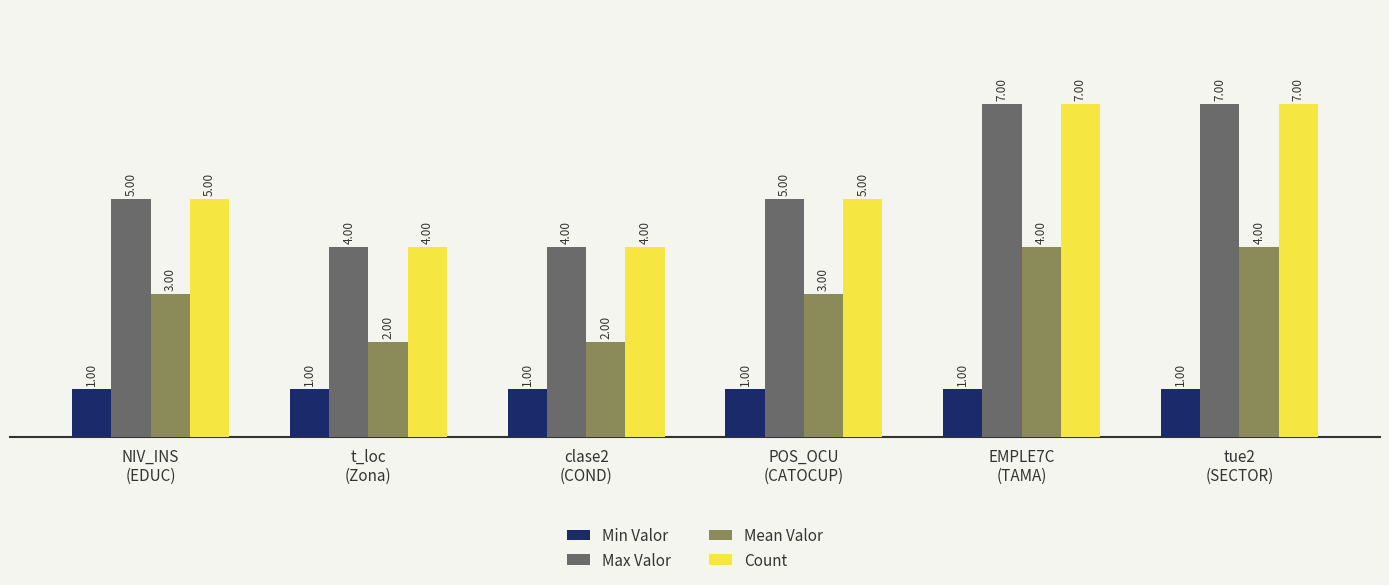

What are all the series names shown in the legend?

Min Valor, Max Valor, Mean Valor, Count